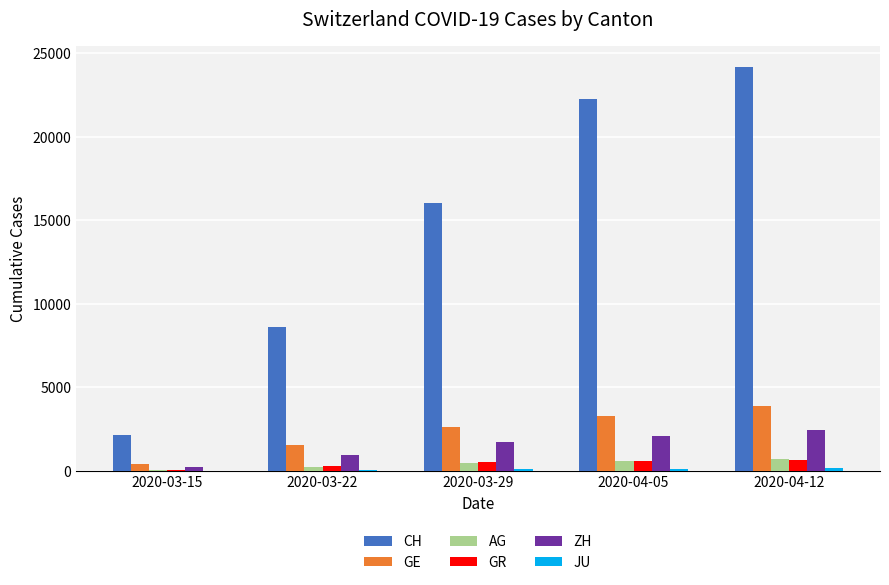

How many groups of bars are there?

5